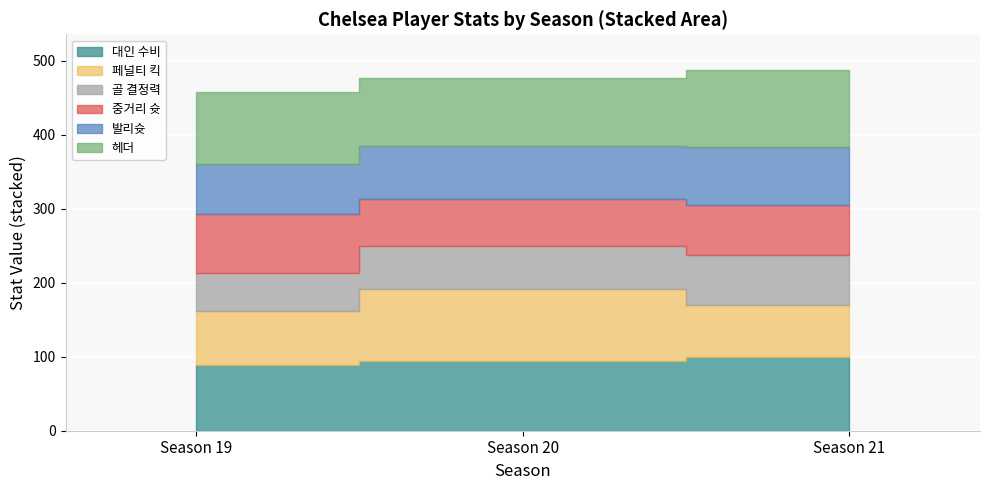

What is the total value across all series at 19?

458